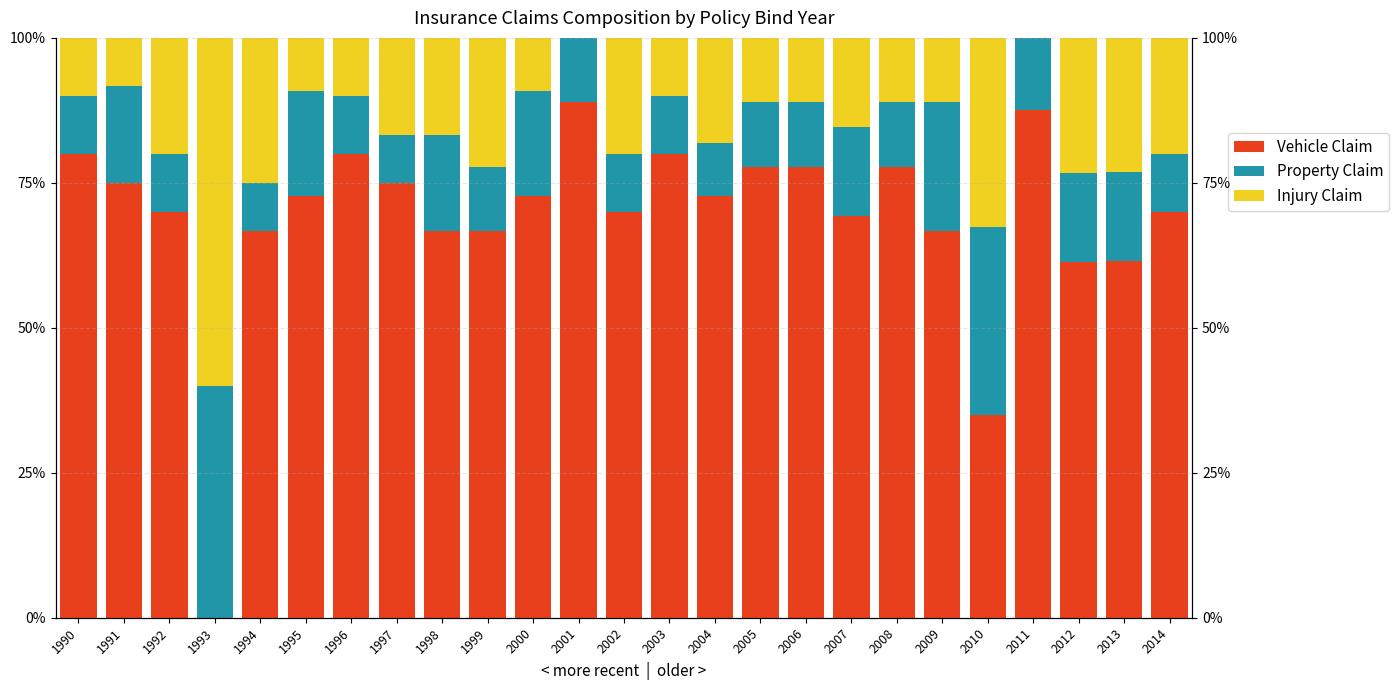

Rank the series at 1997 from highest to lowest value.

vehicle_claim, injury_claim, property_claim